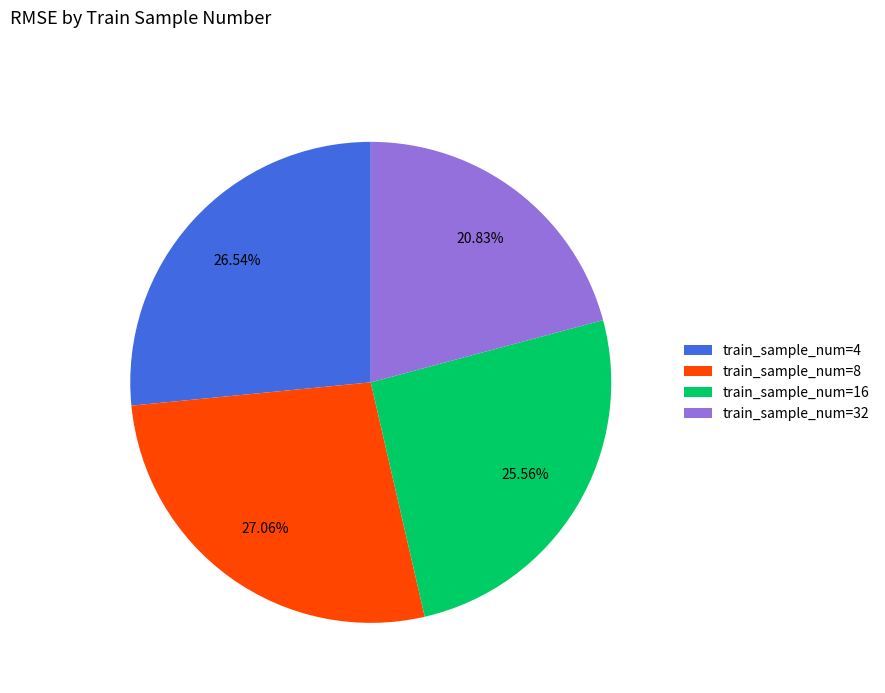

How many segments does this pie chart have?

4